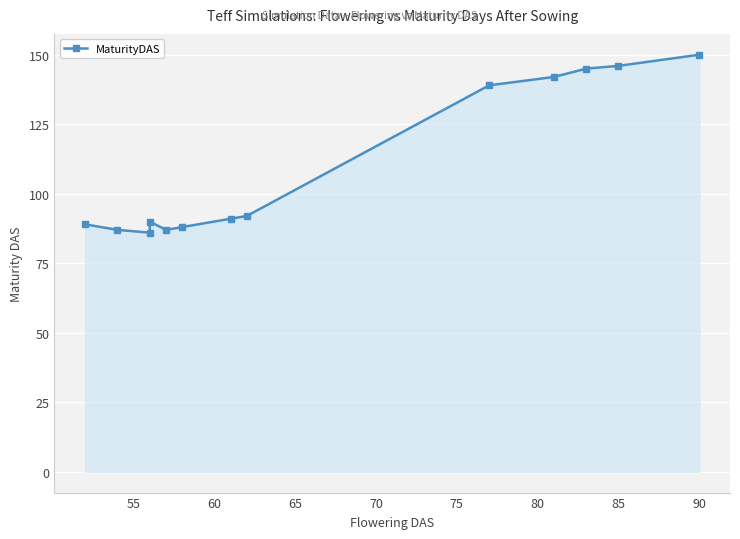

How many interior local valleys (lower than both neighbors) does the data have?

2